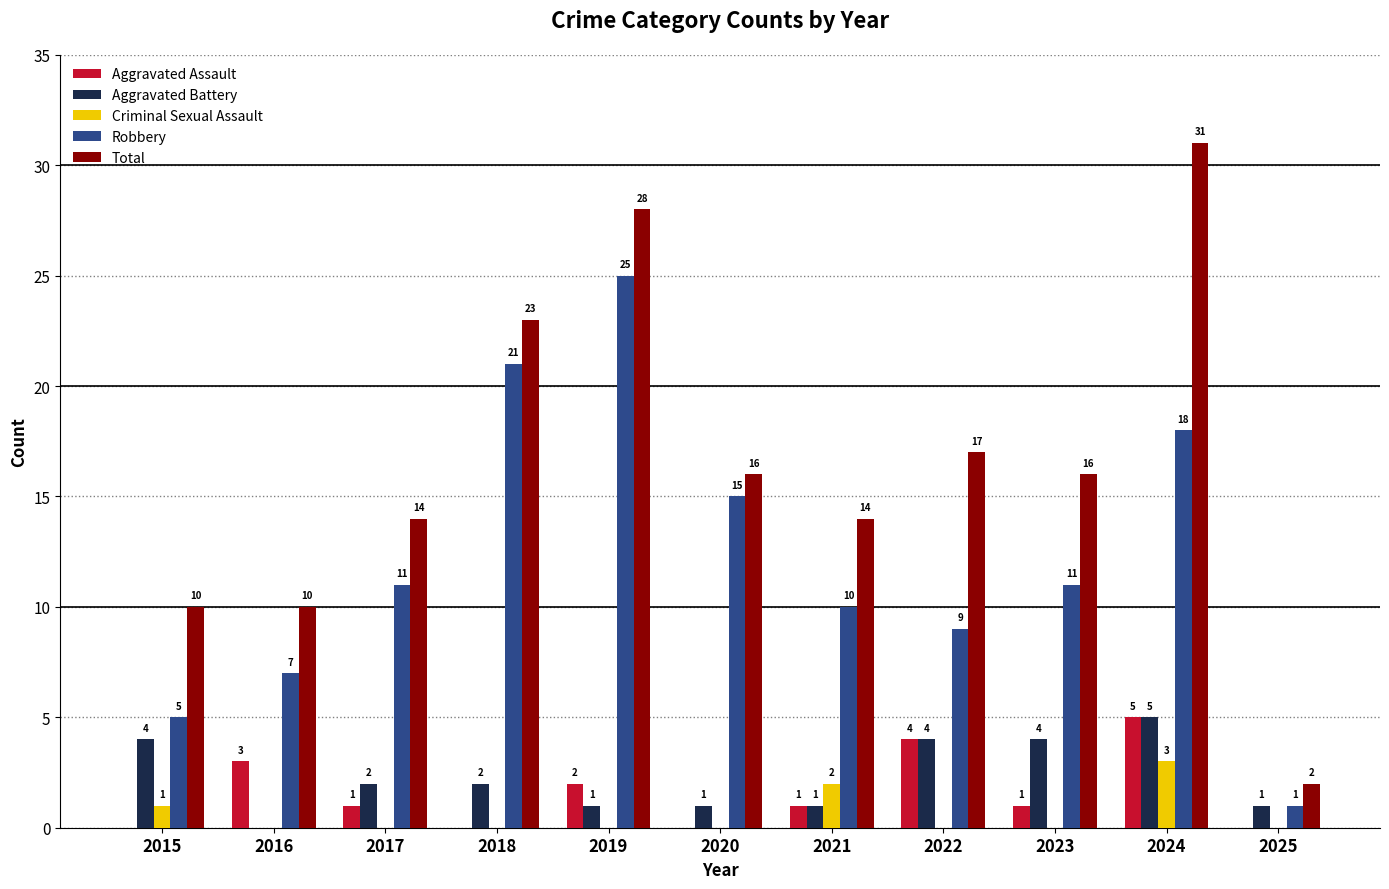

Is it true that Robbery equals 10 at 2021?

True